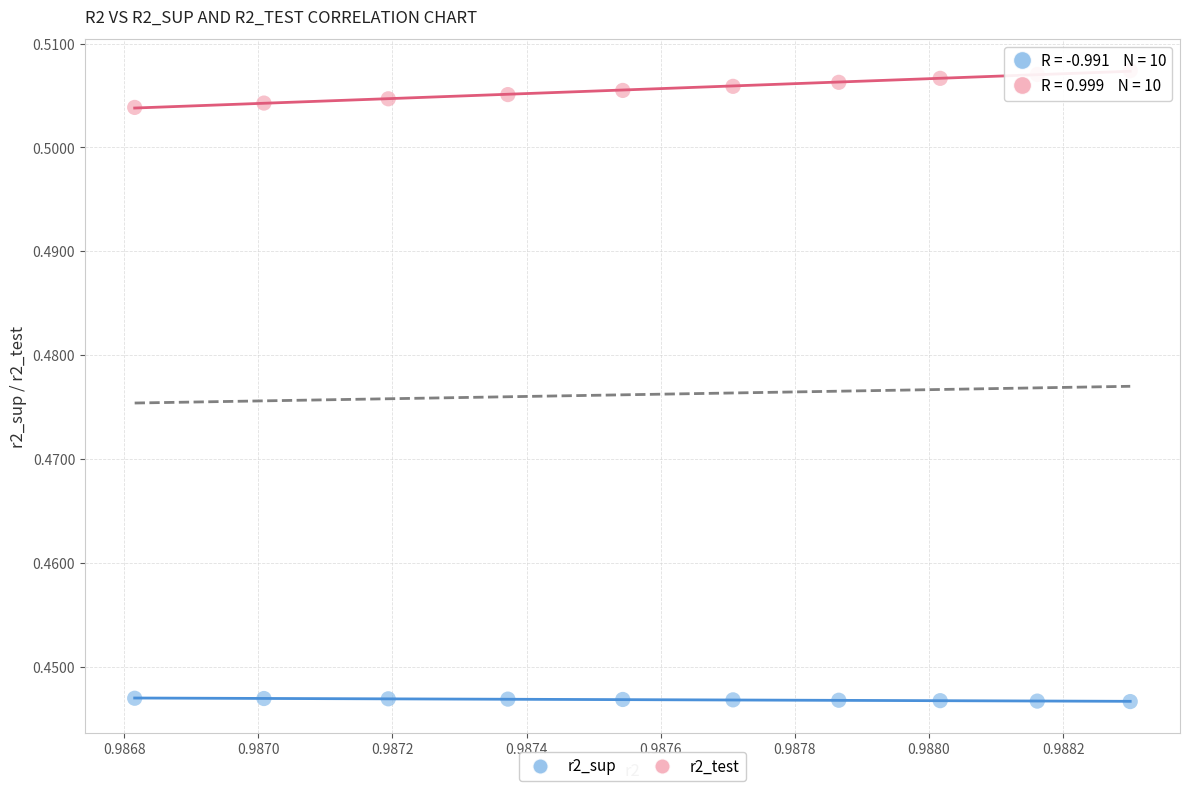

Which series contains the lowest Y value?

r2_sup